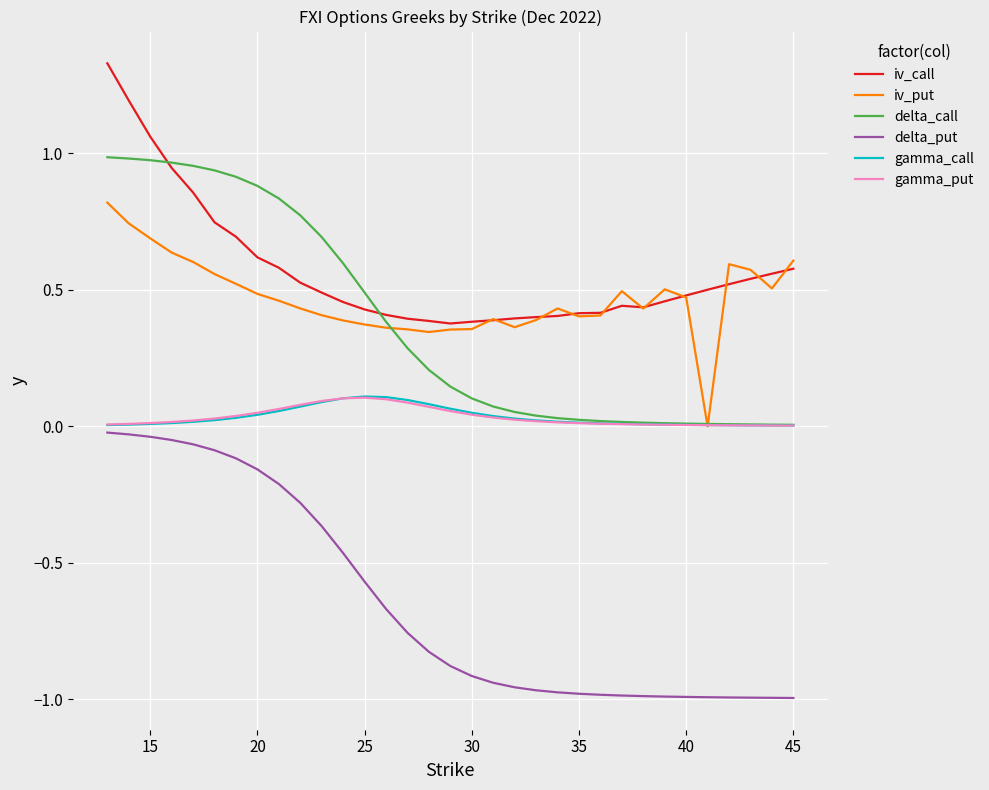

True or false: delta_put and delta_call cross at least once.

False